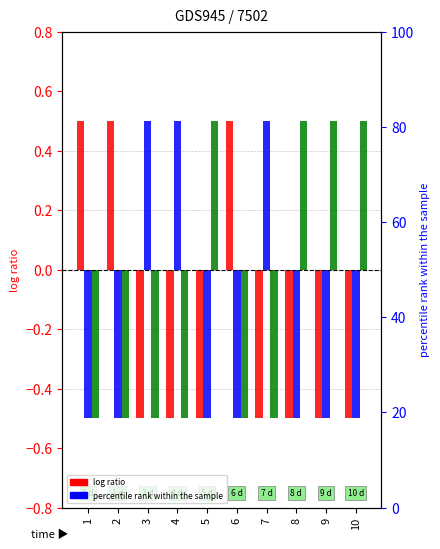

At which category does the chart reach its peak across all series?

1